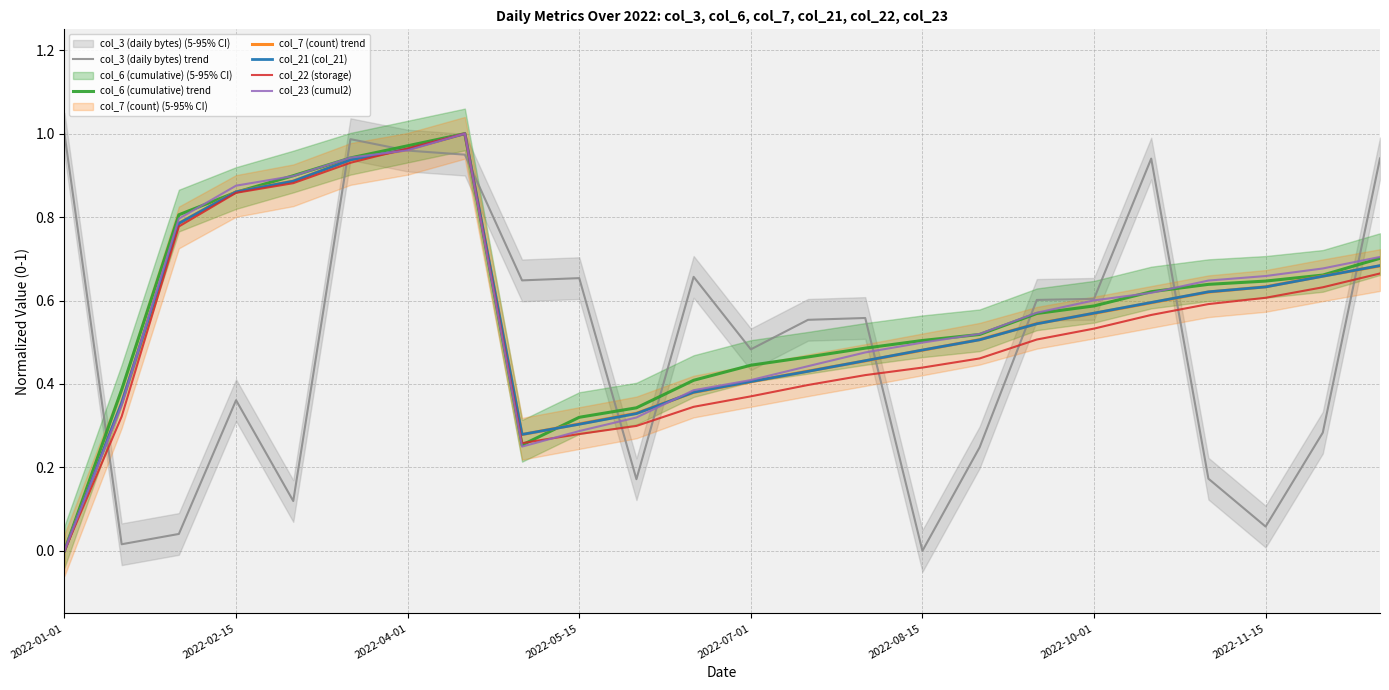

The value of col_7 (count) trend at 2022-10-01 is 0.9. True or false?

False